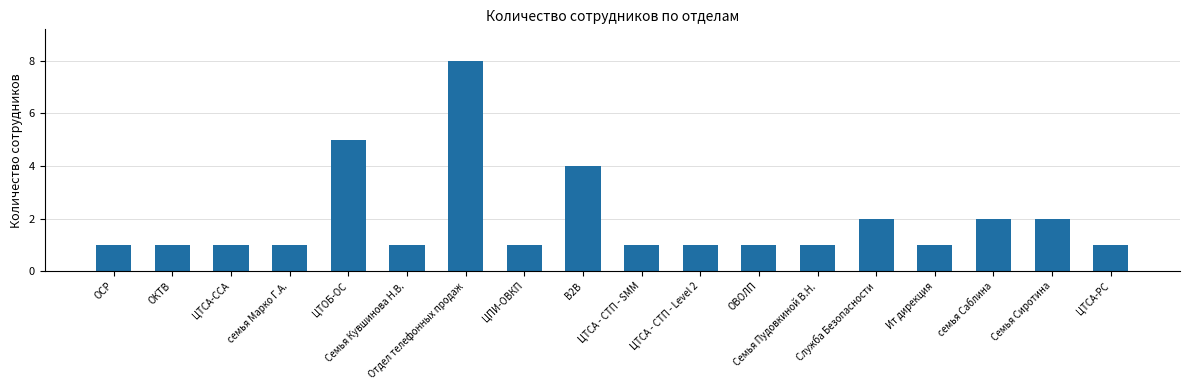

Reading left to right, transcribe all the data shown in this chart.

ОСР=1	ОКТВ=1	ЦТСА-ССА=1	семья Марко Г.А.=1	ЦТОБ-ОС=5	Семья Кувшинова Н.В.=1	Отдел телефонных продаж=8	ЦПИ-ОВКП=1	В2В=4	ЦТСА - СТП - SMM=1	ЦТСА - СТП - Level 2=1	ОВОЛП=1	Семья Пудовкиной В.Н.=1	Служба Безопасности=2	Ит дирекция=1	семья Саблина=2	Семья Сиротина=2	ЦТСА-РС=1